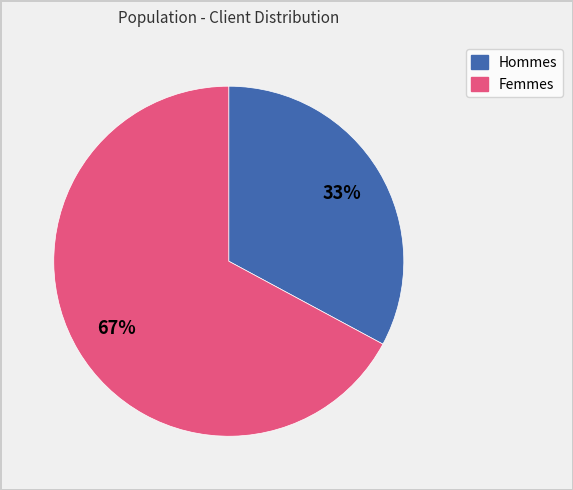

Is there a majority slice in this chart?

Yes